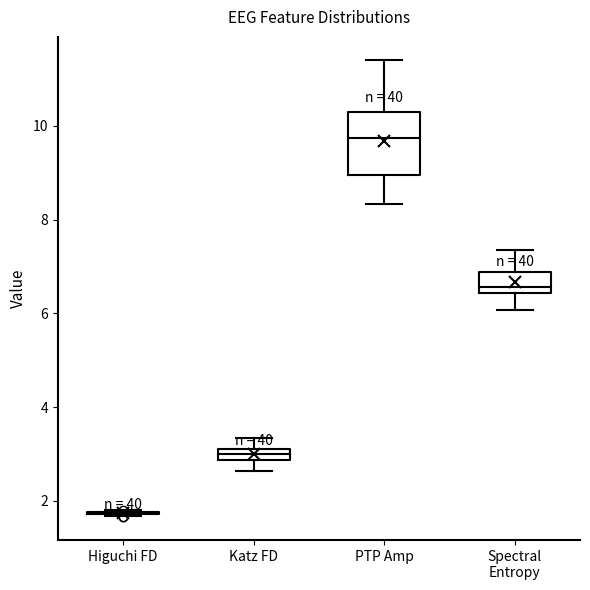

Where does the upper whisker of the box for Spectral Entropy end on the y-axis? The values are not printed on the chart, so give them approximately, as read against the axis.

7.4